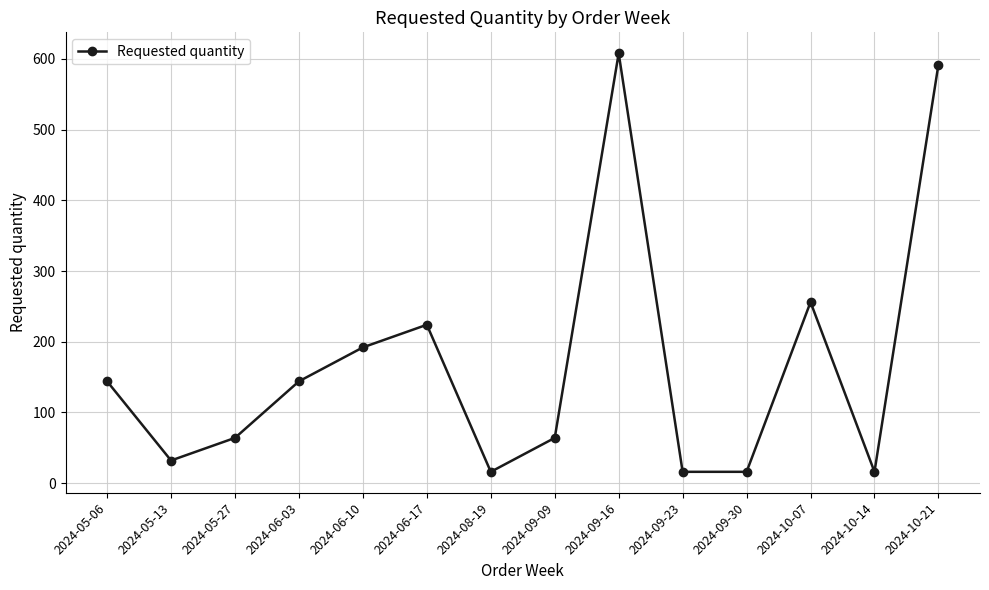

What is the smallest value displayed?

16